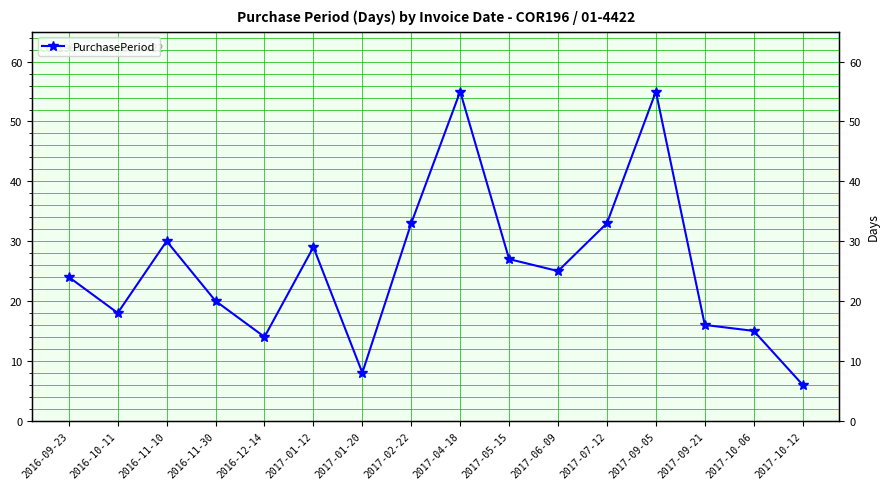

What is the change in value from 2016-11-10 to 2016-12-14?

-16